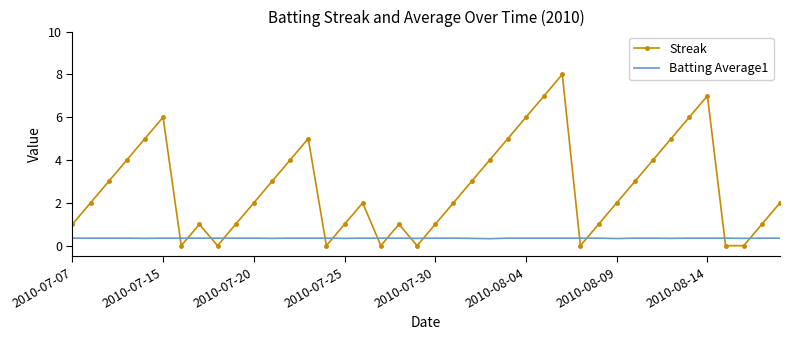

Which series has the largest range (max minus min)?

Streak